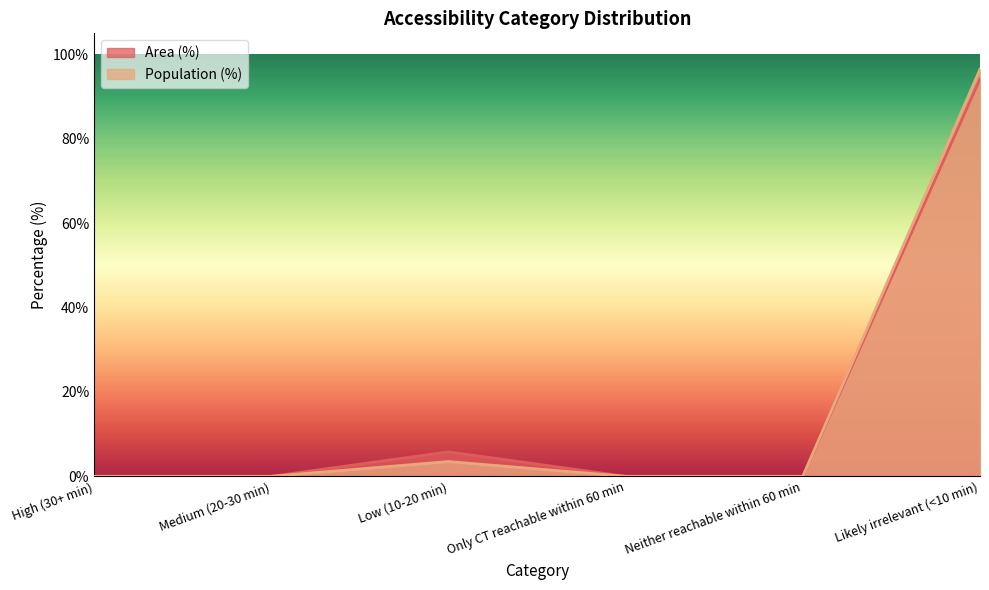

What is the average value of the Area (%) series?

16.7